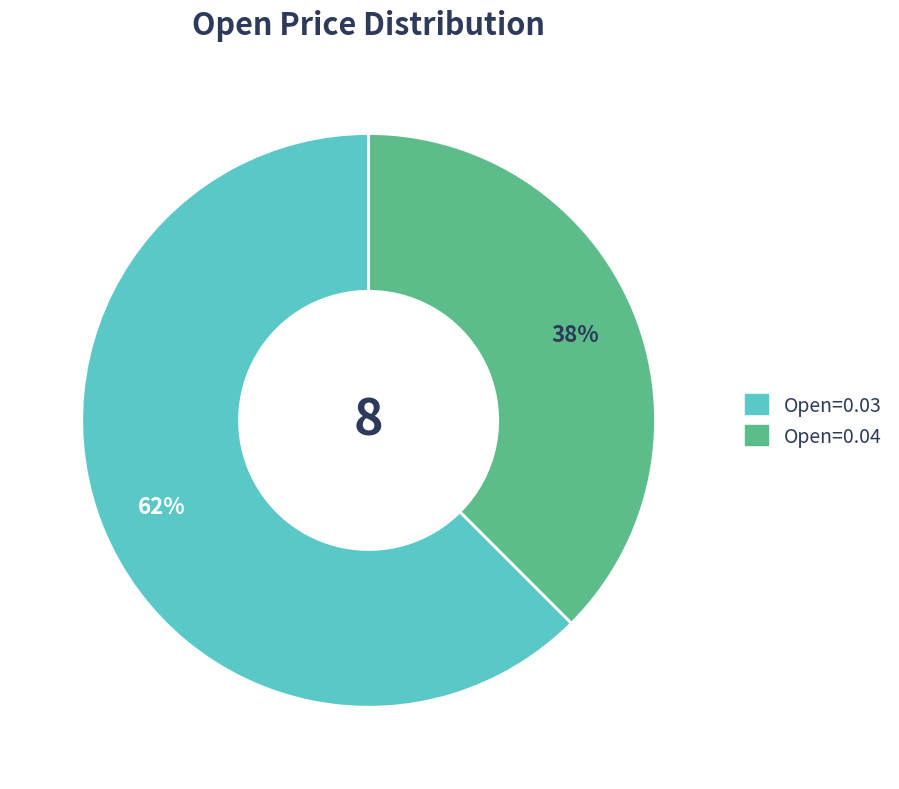

How many segments does this pie chart have?

2